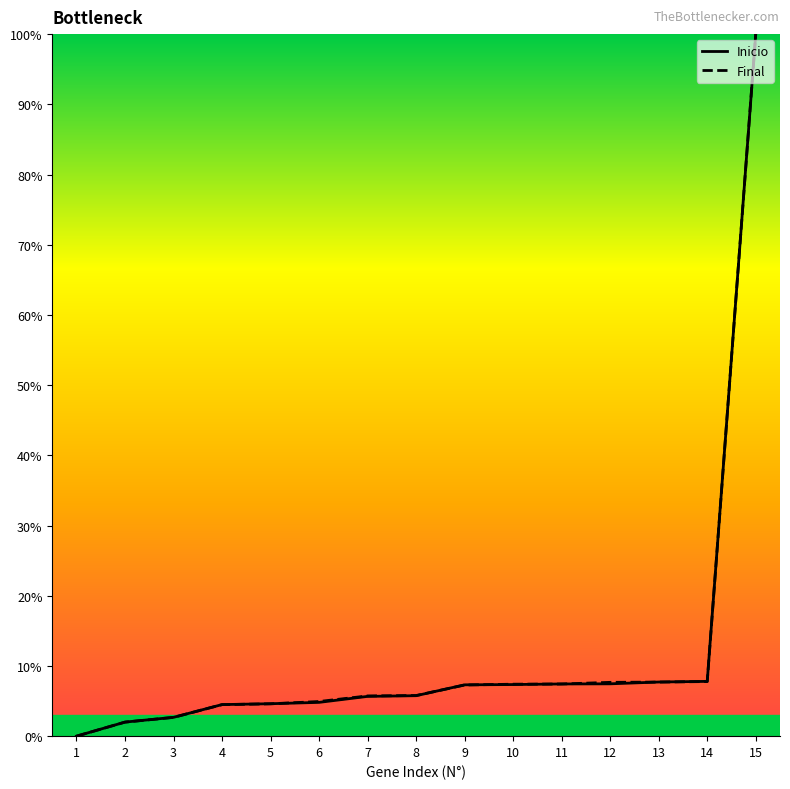

Reading right to left, list all the values displayed in this chart.

Inicio: 100.0	7.8	7.7	7.5	7.4	7.4	7.3	5.8	5.7	4.8	4.6	4.5	2.7	2.0	0.0
Final: 100.0	7.8	7.7	7.7	7.4	7.4	7.3	5.8	5.7	4.9	4.6	4.5	2.7	2.0	0.0